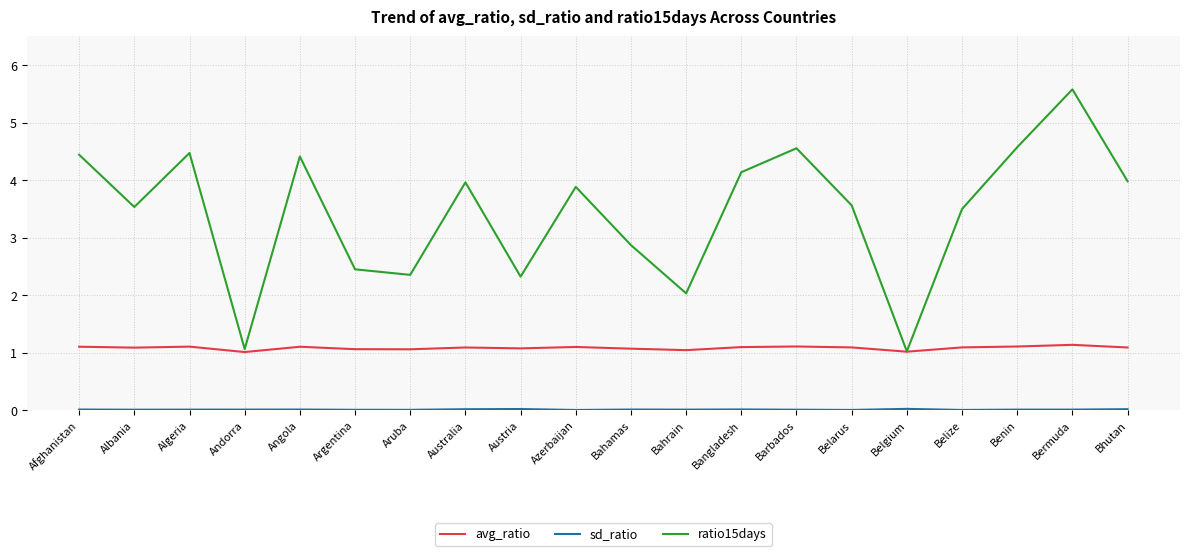

What is the average value of the avg_ratio series?

1.1